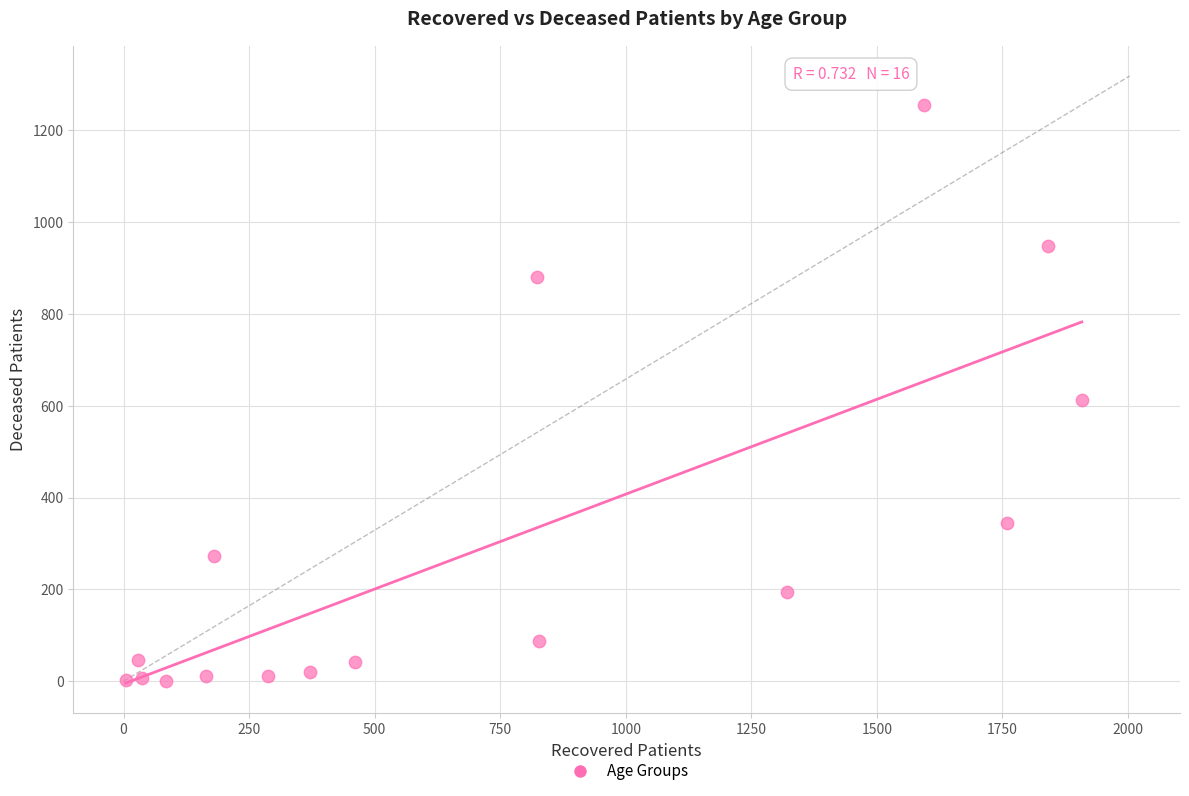

What is the range of X values (max minus min)?

1904